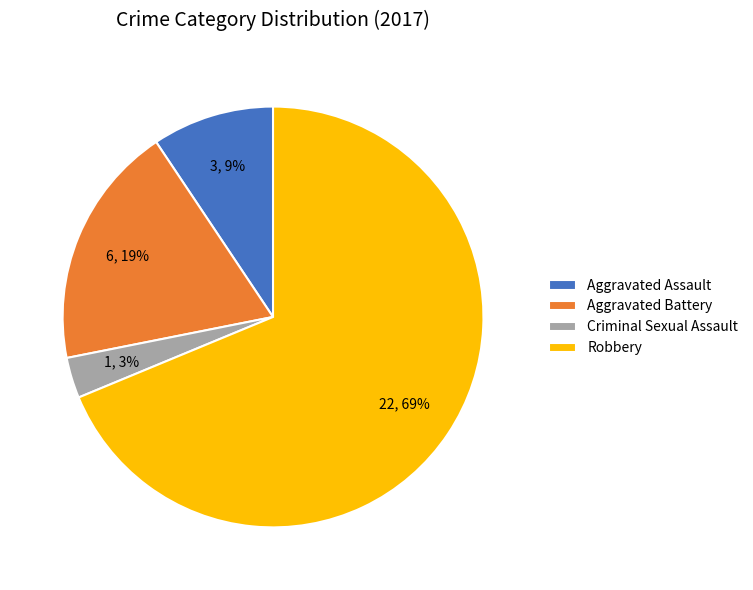

To the nearest percent, what portion does Aggravated Assault represent?

9%